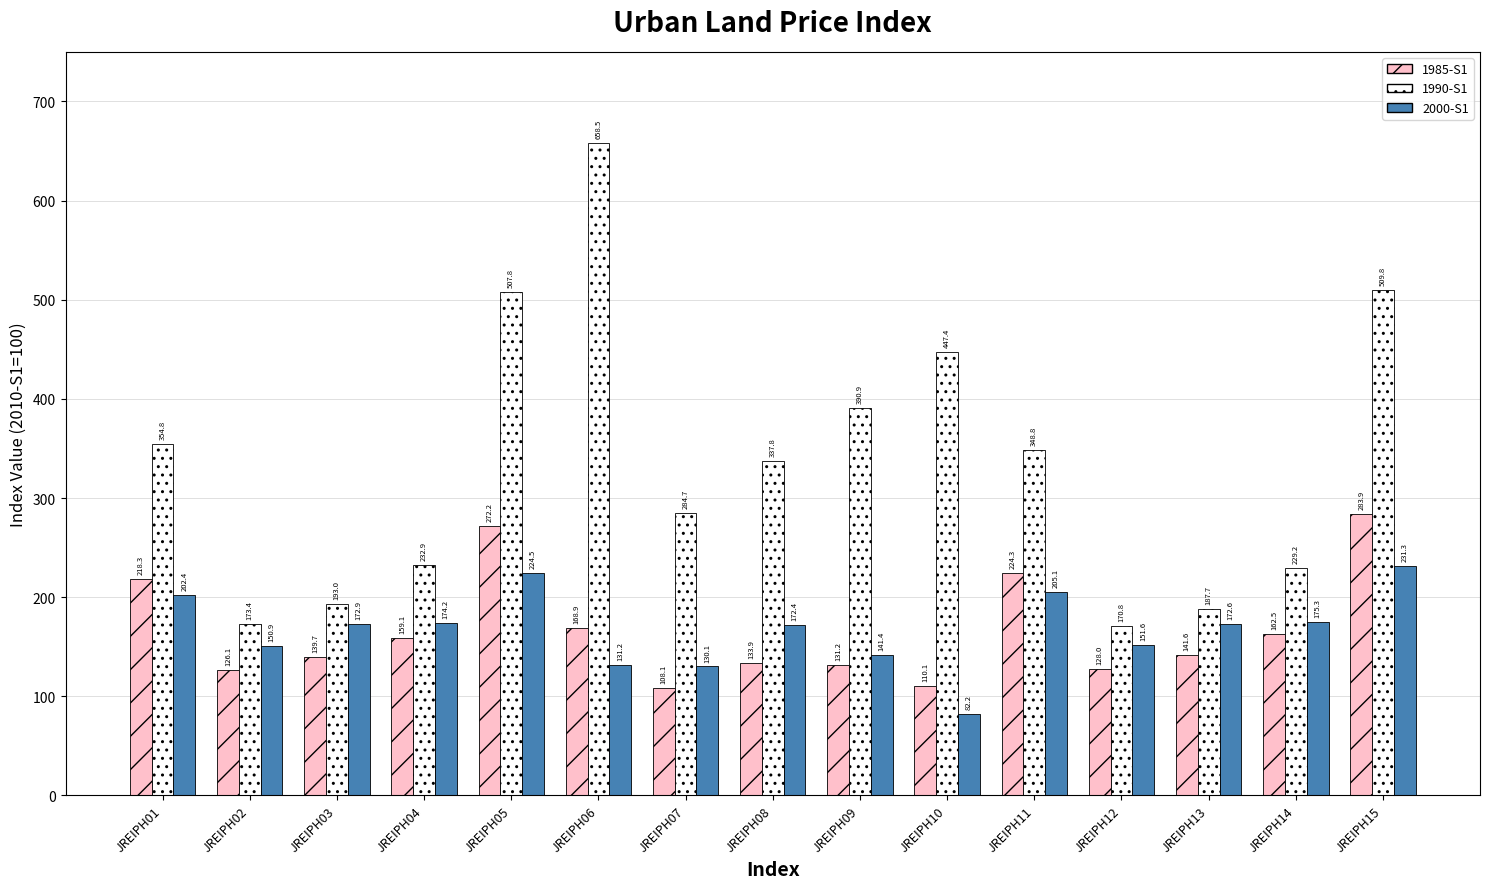

Where does the 1990-S1 series first go above 337?

JREIPH01